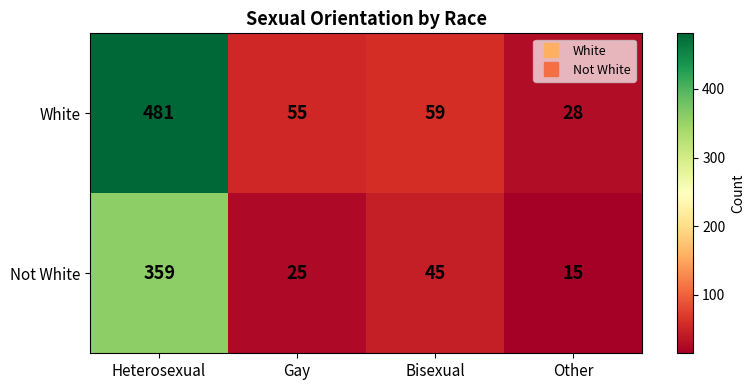

Reading left to right, transcribe all the data shown in this chart.

White: Heterosexual=481	Gay=55	Bisexual=59	Other=28
Not White: Heterosexual=359	Gay=25	Bisexual=45	Other=15